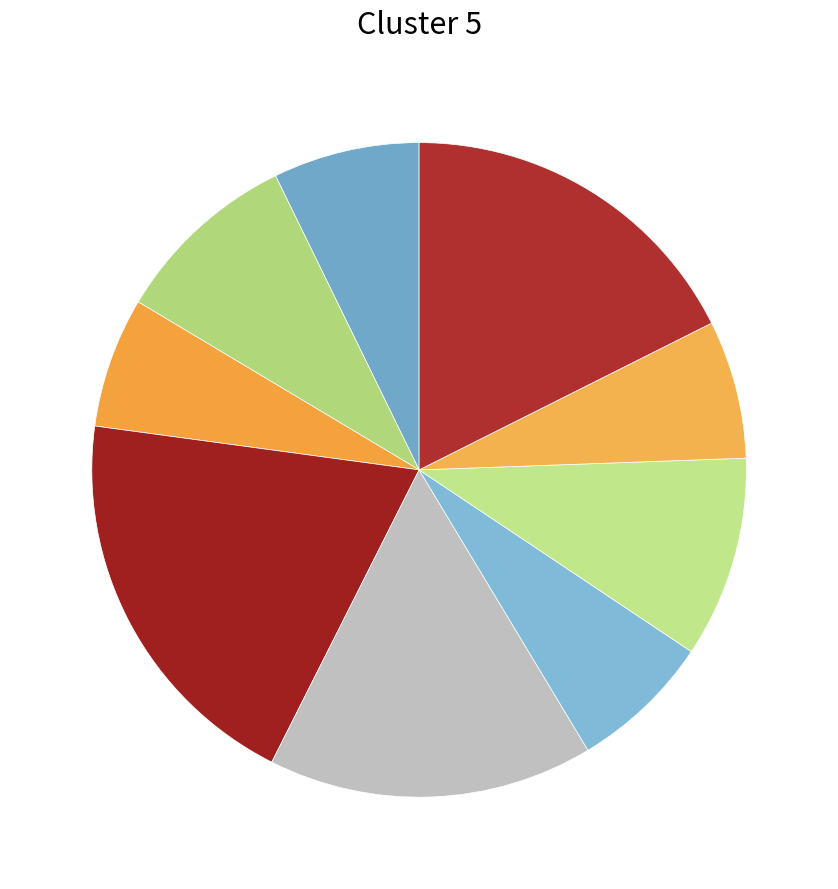

How many slices are in this pie chart?

9